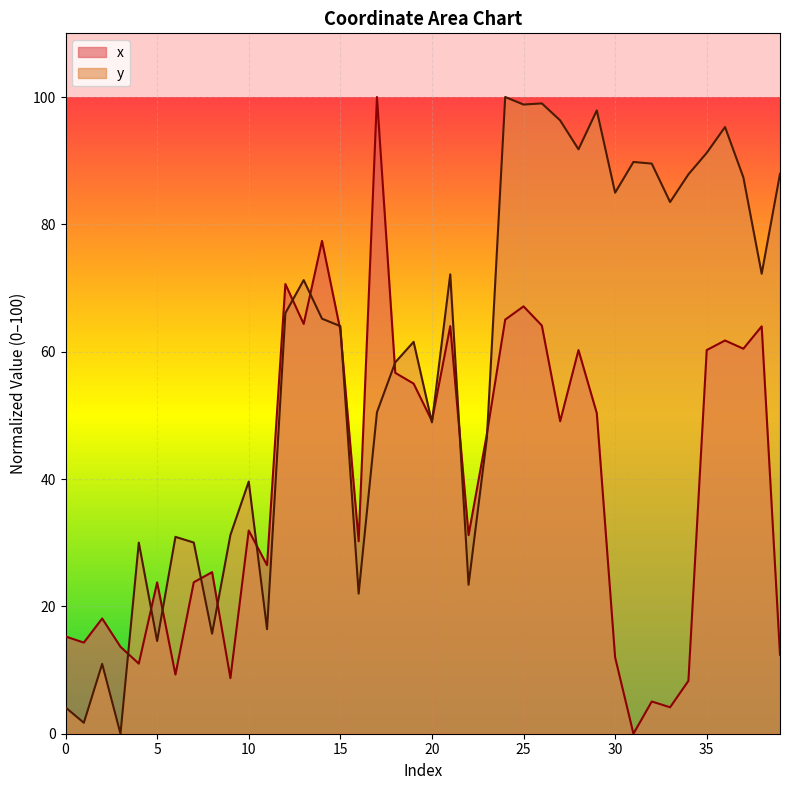

What is the difference between the maximum and minimum values in the x series?

100.0